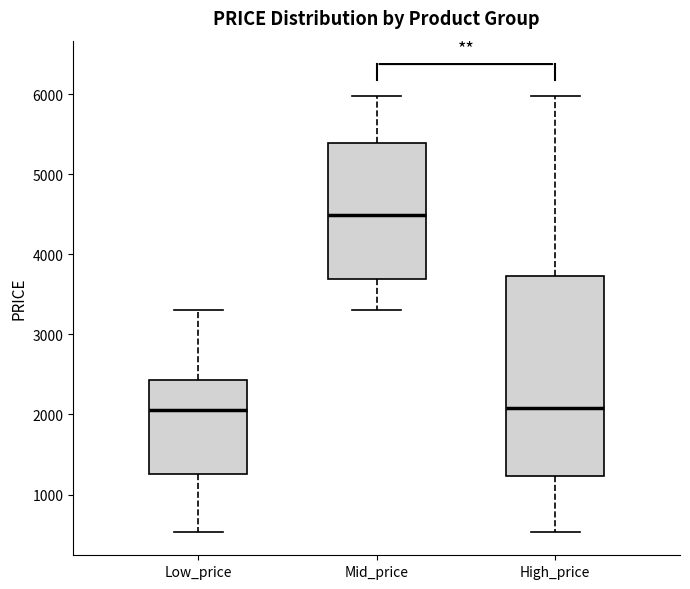

Reading left to right, read every box against the y-axis: the position of its median line, the range the box covers, and the ends of its whiskers. The values are not printed on the chart, so give them approximately, as read against the axis.

Low_price: median 2000, box 1300 to 2400, whiskers 500 to 3300
Mid_price: median 4500, box 3700 to 5400, whiskers 3300 to 6000
High_price: median 2100, box 1200 to 3700, whiskers 500 to 6000